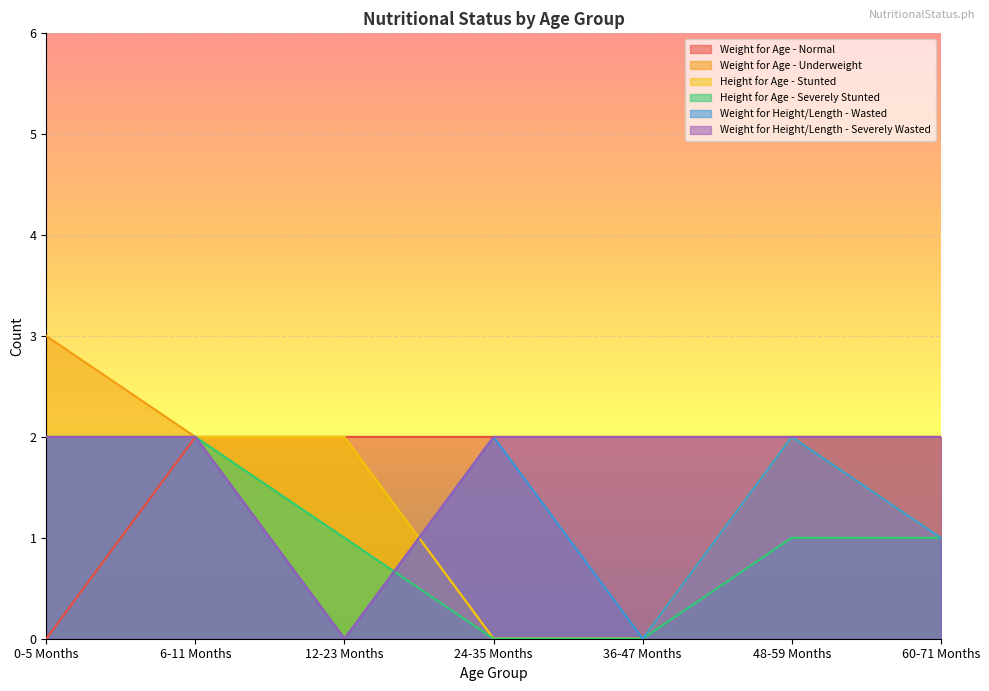

The Weight for Age - Normal series shows 0 at 0-5 Months. True or false?

True